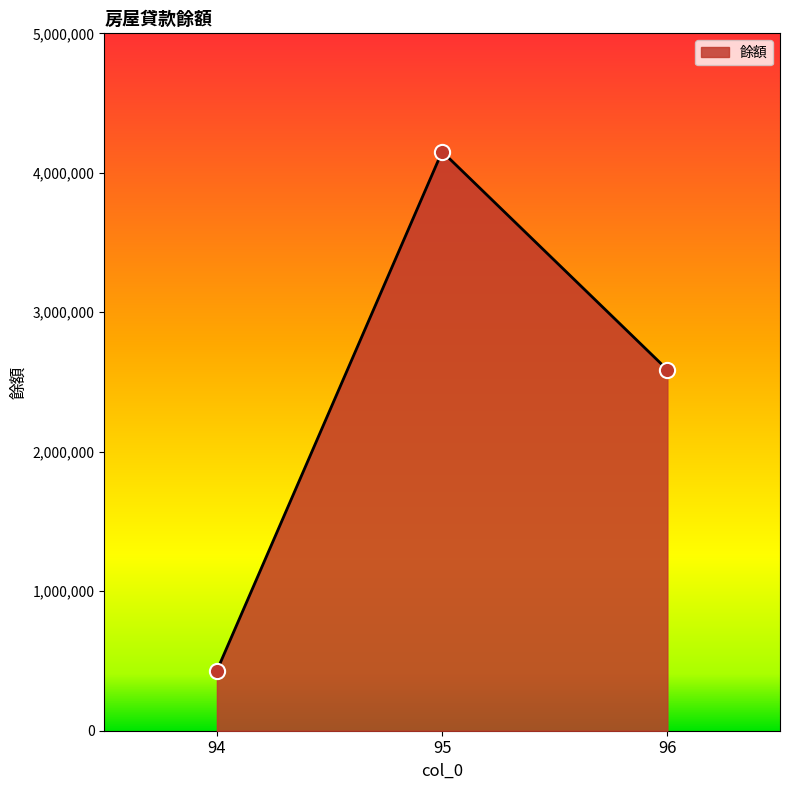

Which has a higher value, 95 or 96?

95